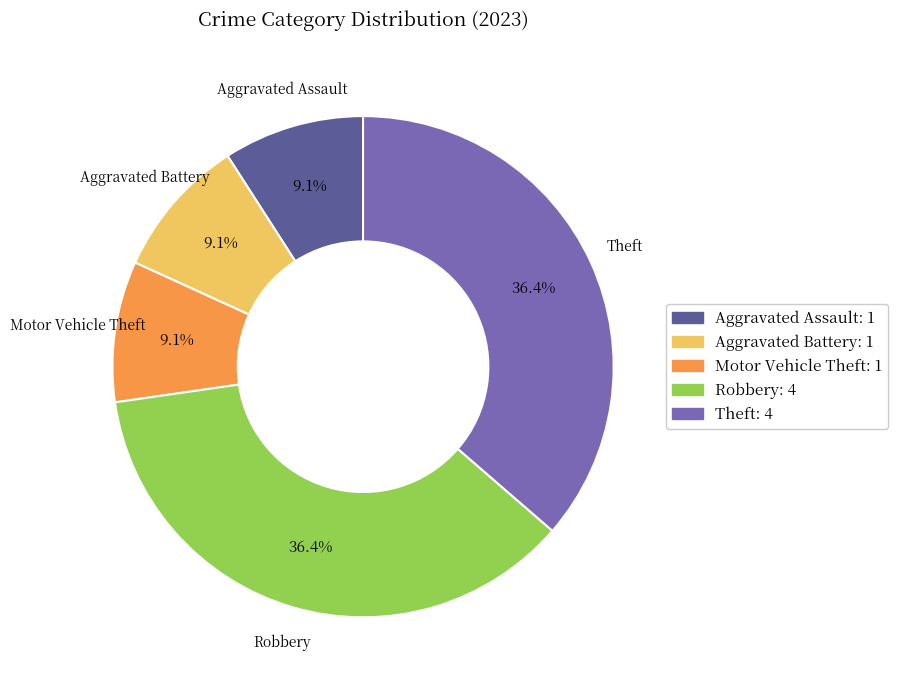

Is there any slice that represents more than half of the pie?

No